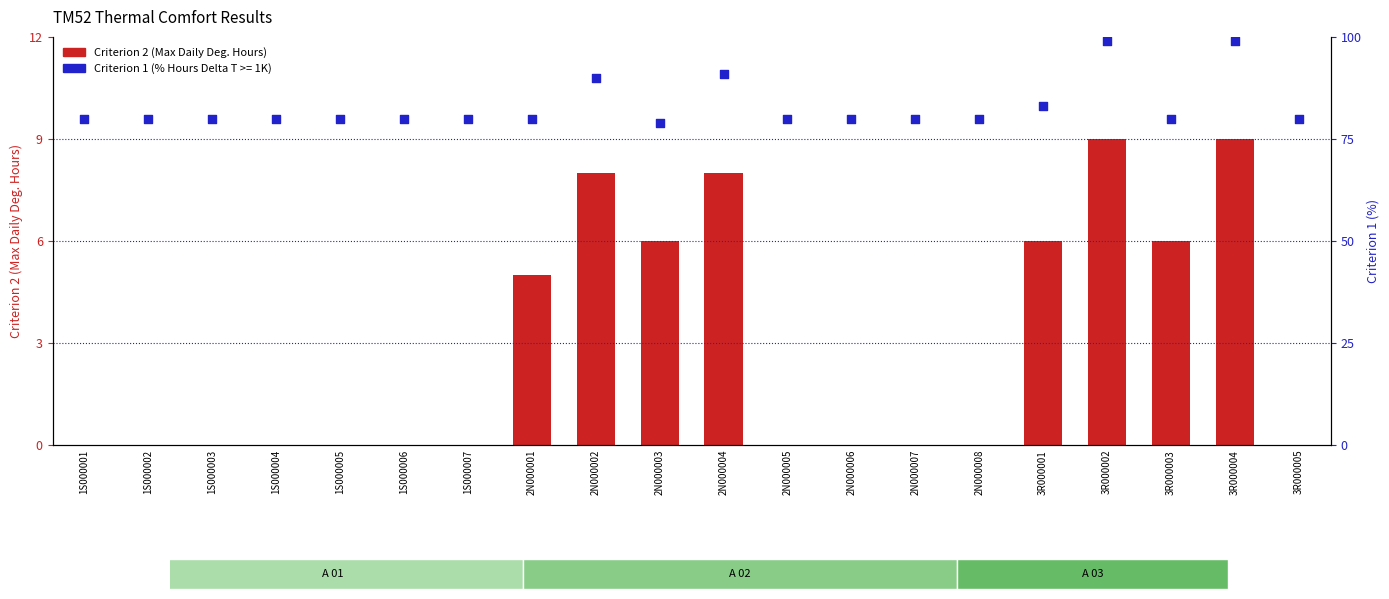

What is the change in value from 1S000003 to 3R000003?

+6